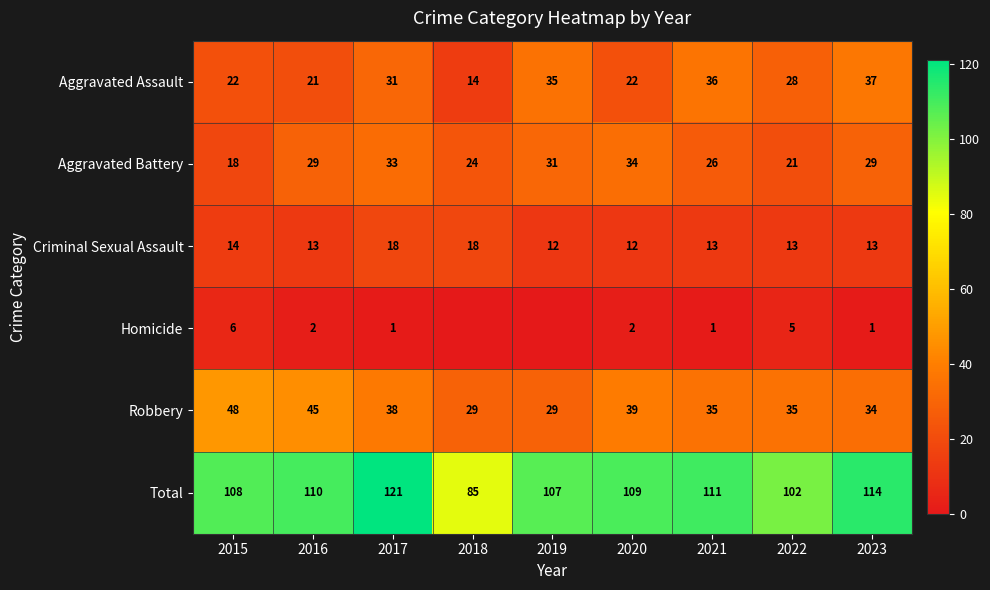

How many data points in Robbery are less than 35?

3